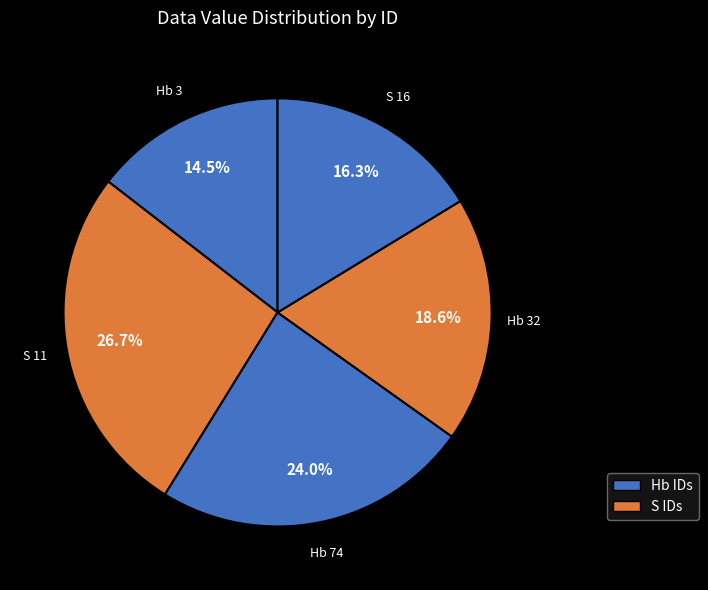

Rank the categories by value from highest to lowest.

S 11, Hb 74, Hb 32, S 16, Hb 3